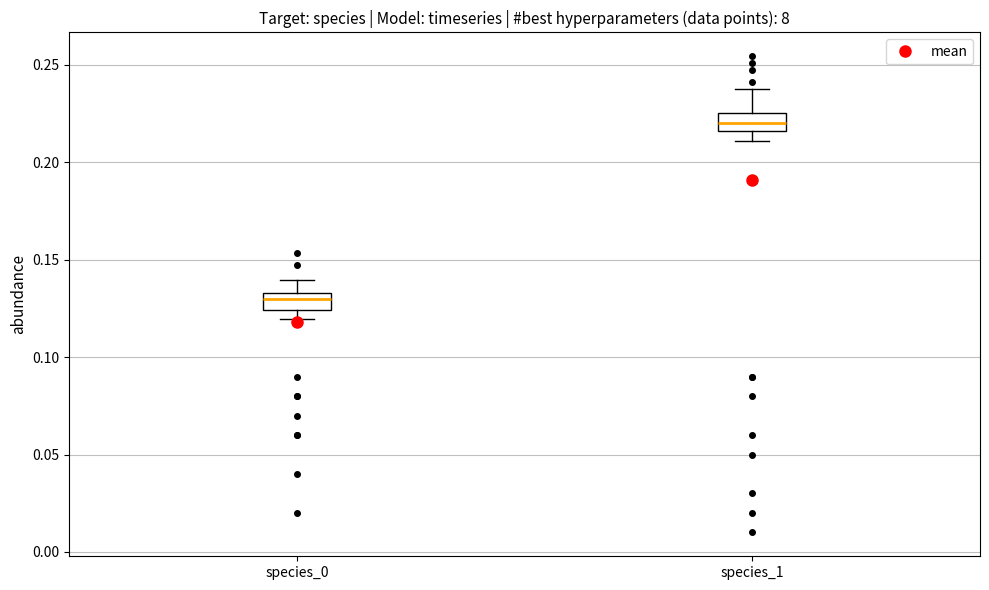

Where does the lower whisker of the box for species_1 end on the y-axis? The values are not printed on the chart, so give them approximately, as read against the axis.

0.210